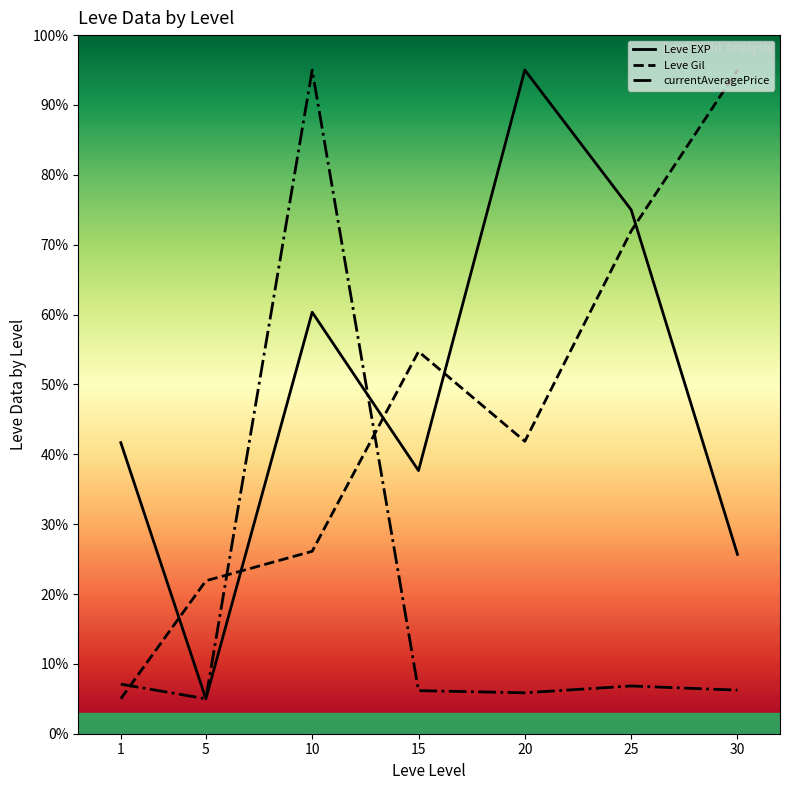

What is the difference between the highest and lowest values at 5?

16.9